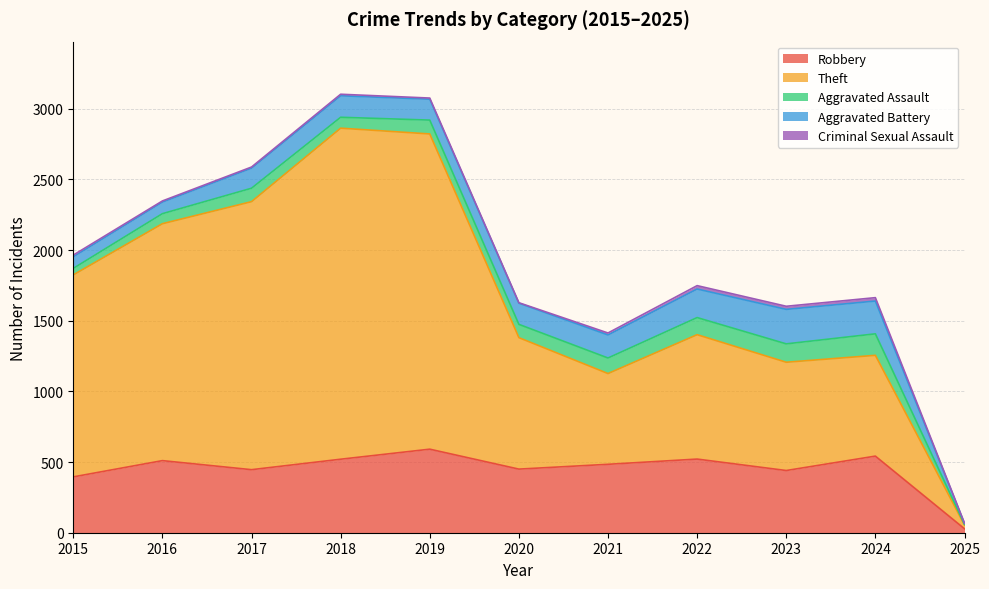

At which label does Aggravated Battery first exceed 150?

2018